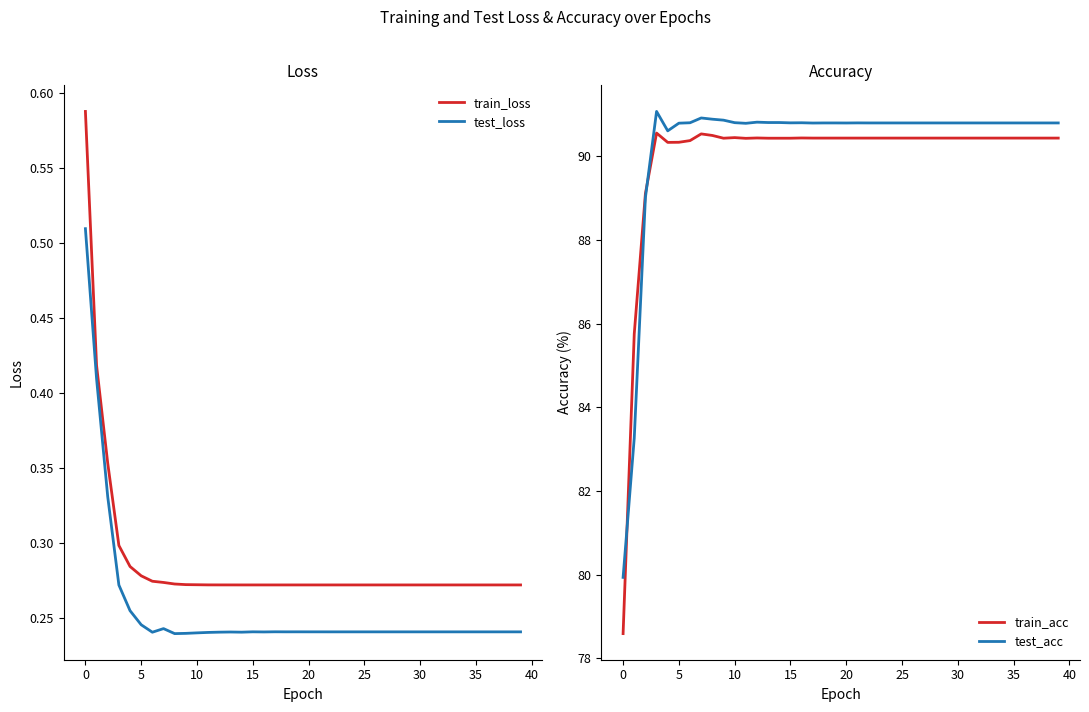

Is the value of train_loss at 26 greater than the value of test_acc at 23?

No